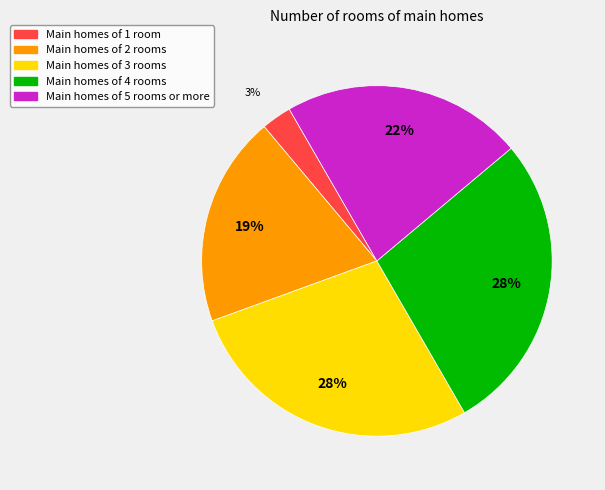

Does any single category account for the majority?

No